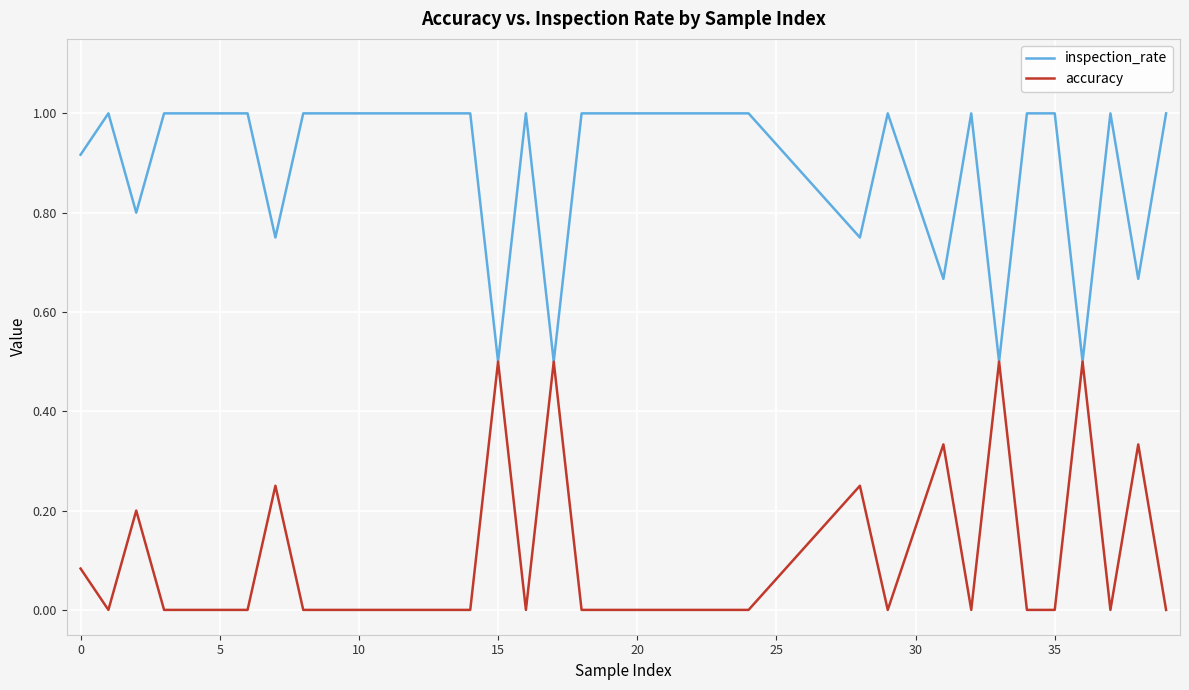

Which series has the largest total across all categories?

inspection_rate